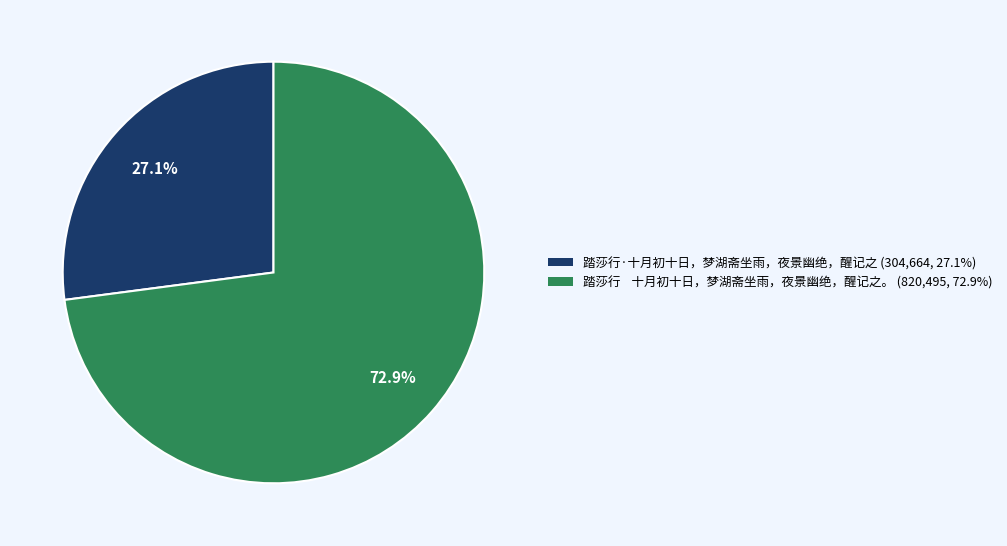

Is 踏莎行·十月初十日，梦湖斋坐雨，夜景幽绝，醒记之 the majority of the pie?

No